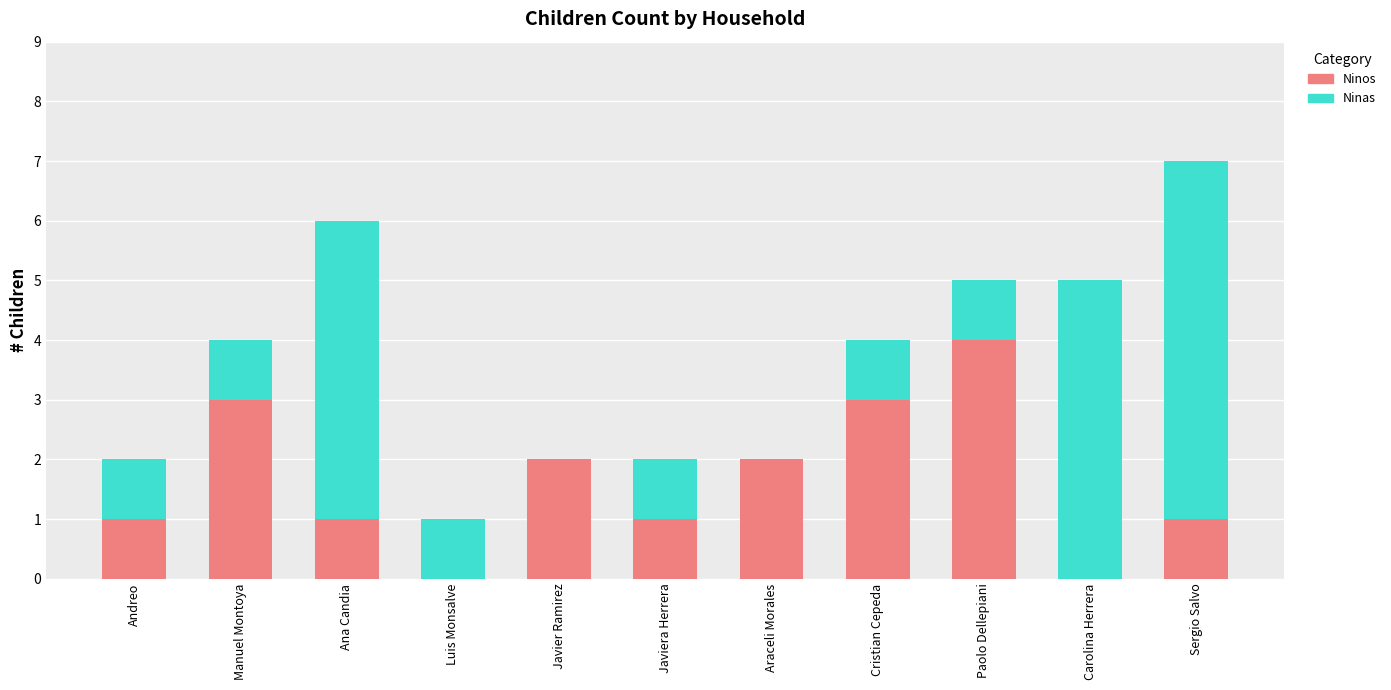

Reading left to right, transcribe the values for Ninos.

Andreo=1	Manuel Montoya=3	Ana Candia=1	Luis Monsalve=0	Javier Ramirez=2	Javiera Herrera=1	Araceli Morales=2	Cristian Cepeda=3	Paolo Dellepiani=4	Carolina Herrera=0	Sergio Salvo=1